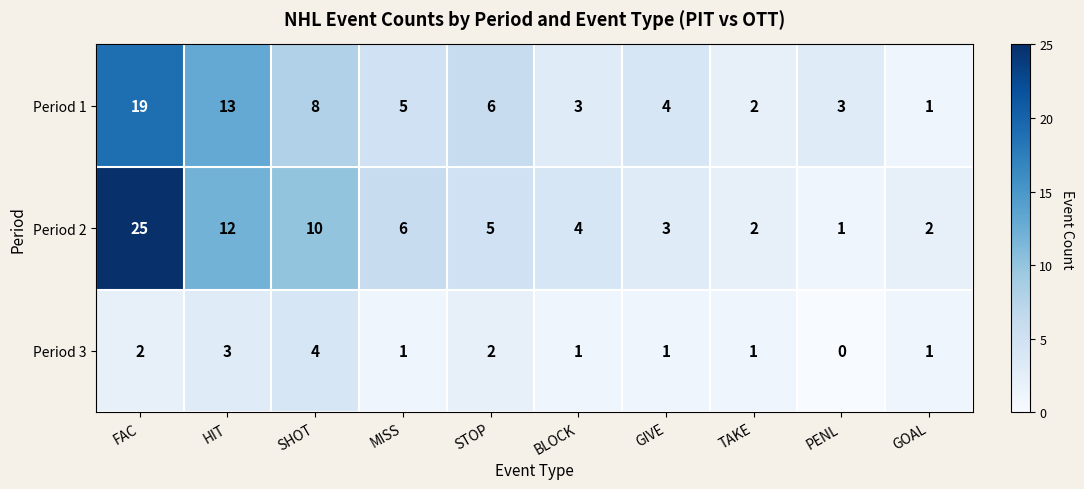

True or false: Period 3 has a value of 0 at PENL.

True